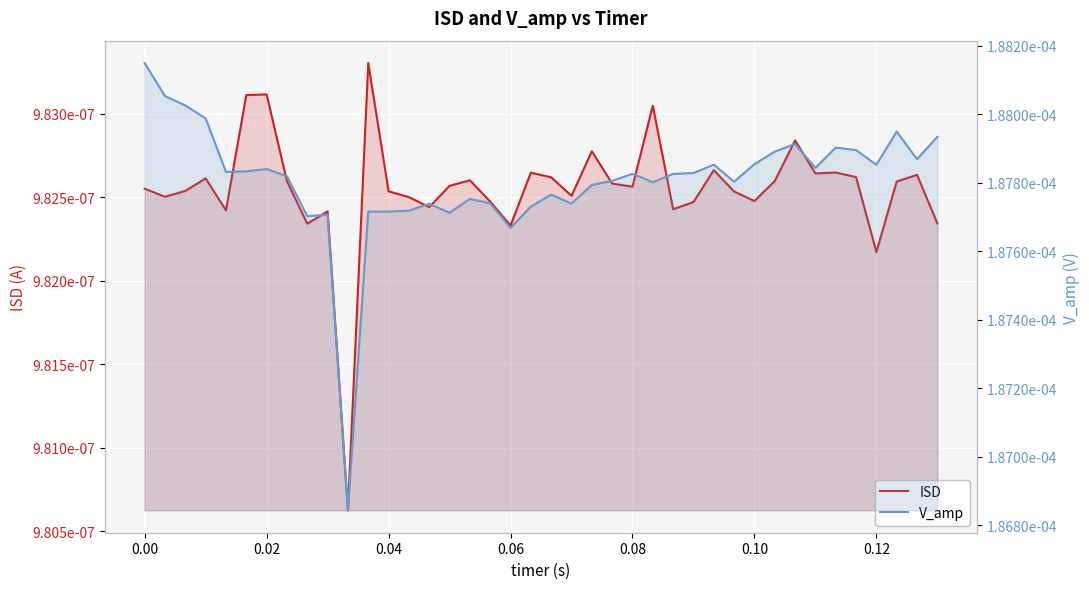

How many series are shown in this chart?

2